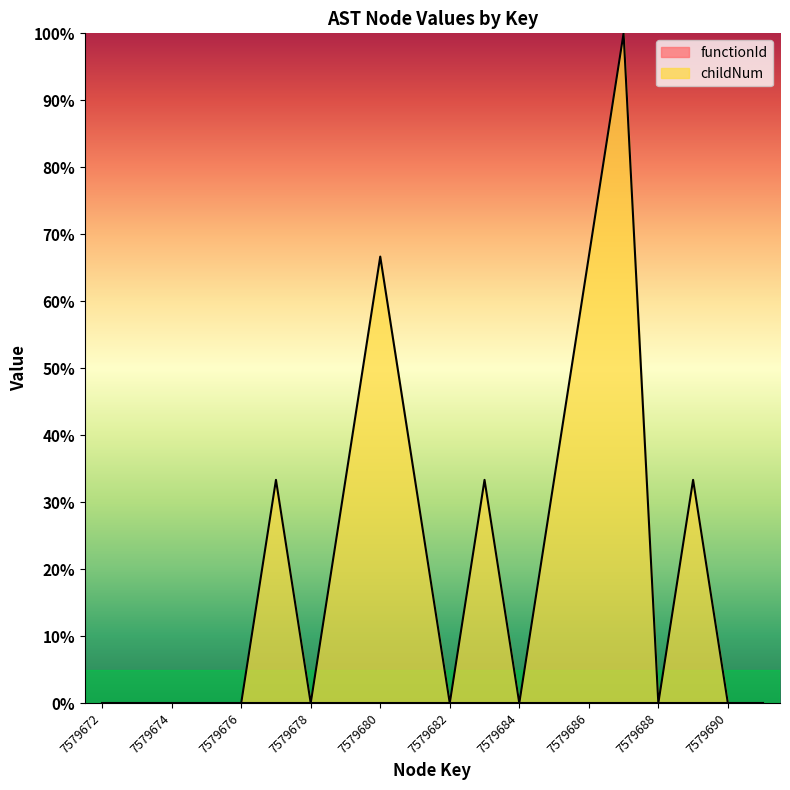

List the labels in order of value, smallest first.

7579672, 7579673, 7579674, 7579675, 7579676, 7579678, 7579682, 7579684, 7579688, 7579690, 7579691, 7579677, 7579679, 7579681, 7579683, 7579685, 7579689, 7579680, 7579686, 7579687